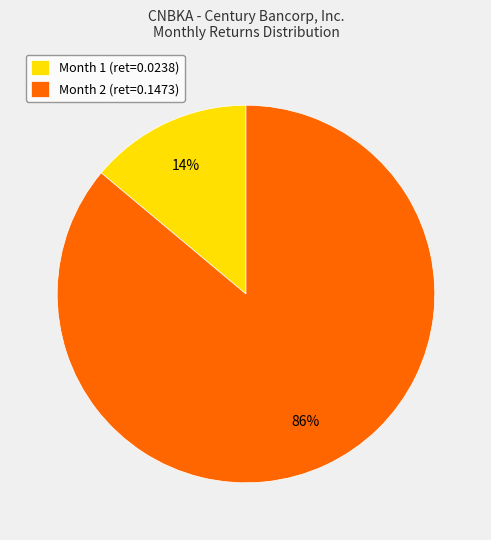

Combined, do Month 2 (ret=0.1473) and Month 1 (ret=0.0238) account for over 50%?

Yes